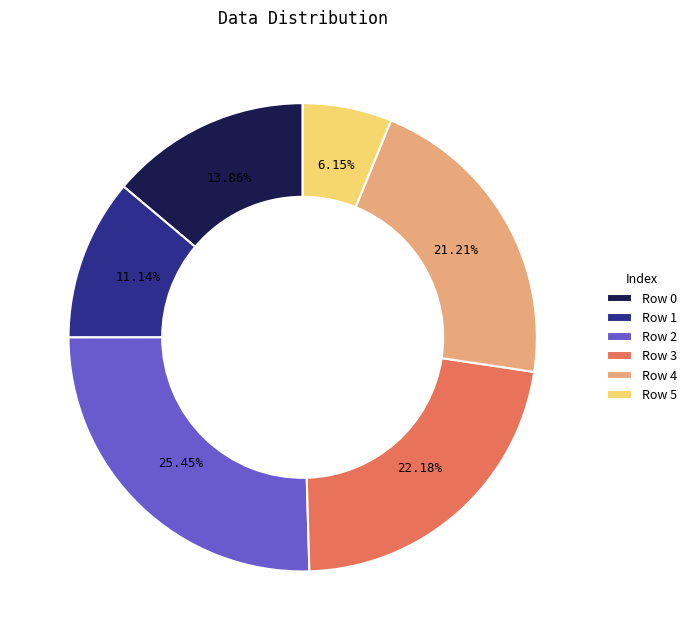

Does Row 4 account for over 50% of the chart?

No